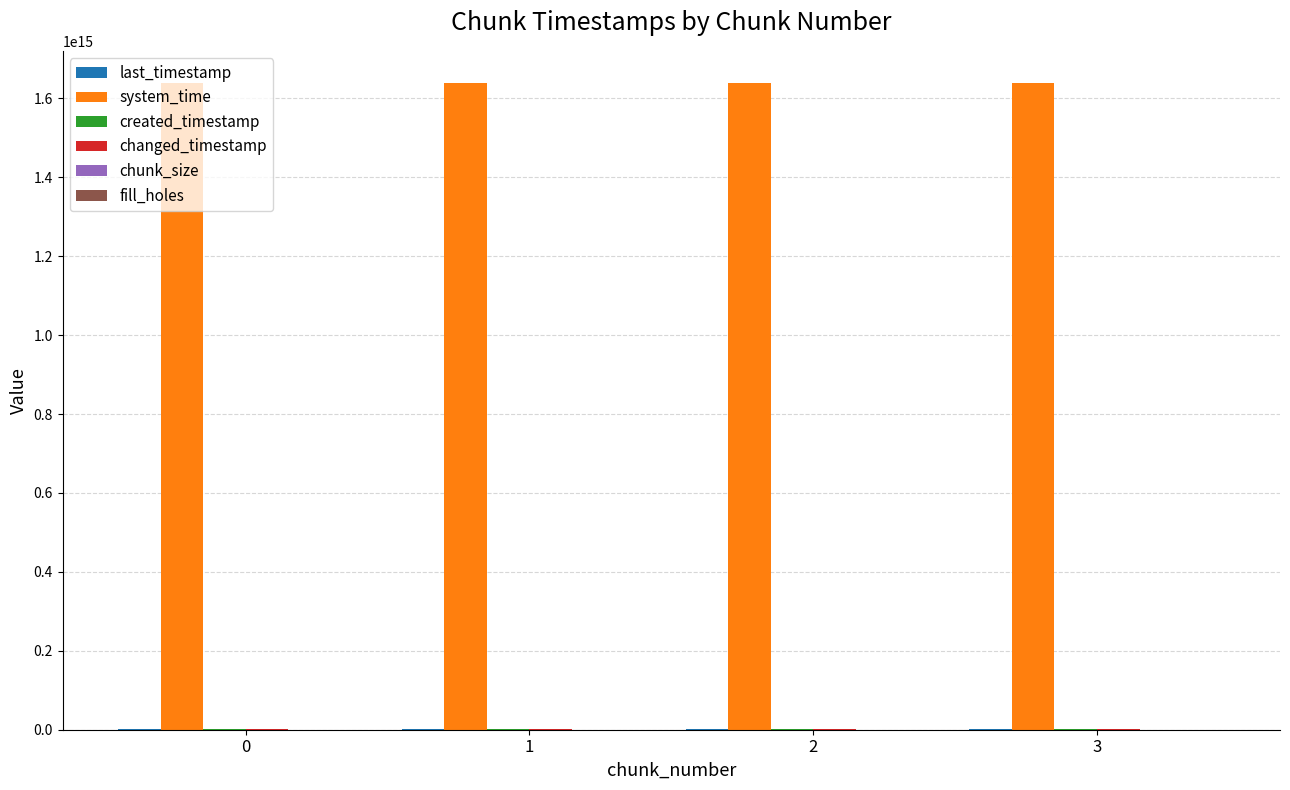

Which series has the largest total across all categories?

system_time